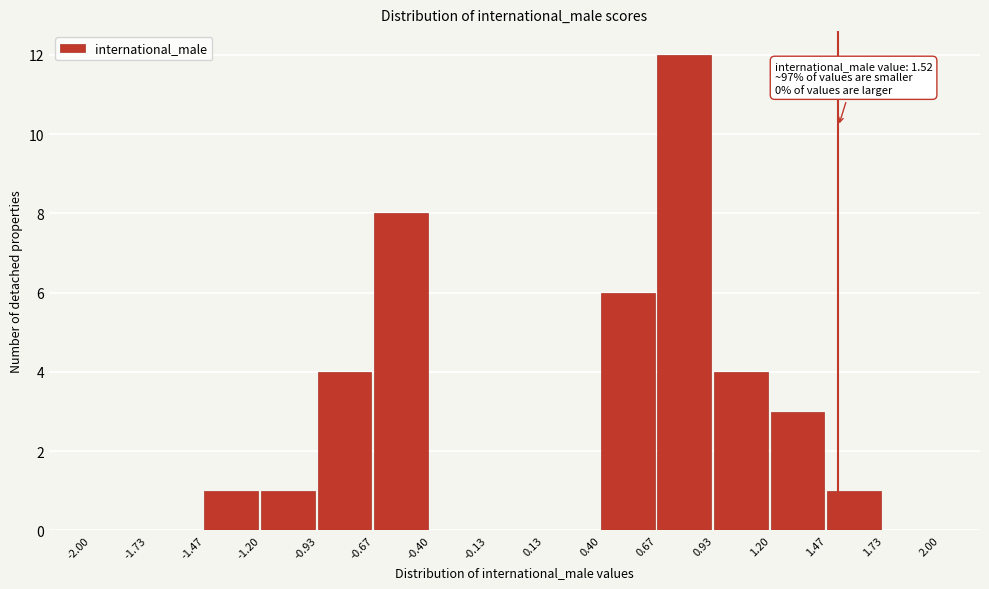

Over which range of the x-axis is the bar tallest?

0.67 to 0.93